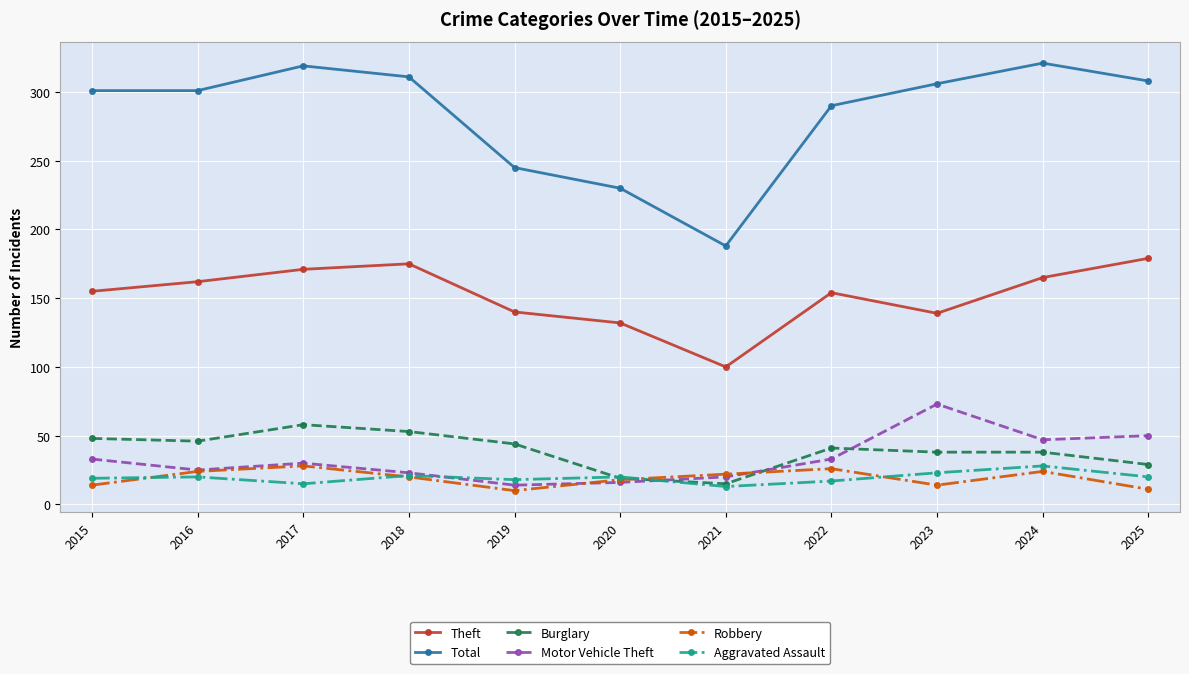

What is the spread (max minus min) of values at 2015?

287